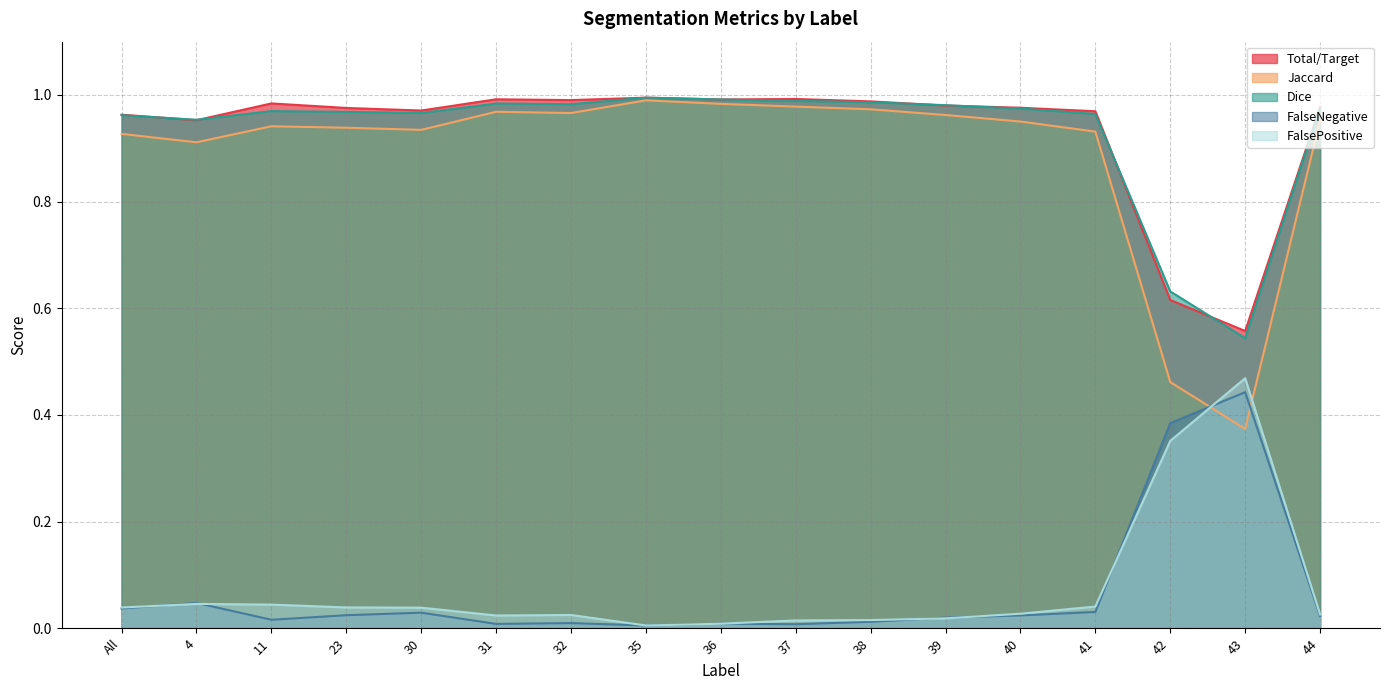

In FalsePositive, how many points are higher than both neighbors (excluding endpoints)?

3